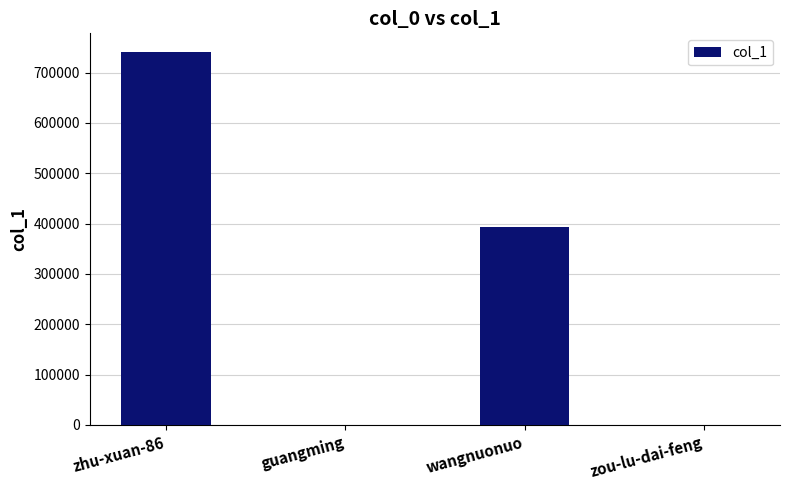

Which category has the highest value across all series?

zhu-xuan-86